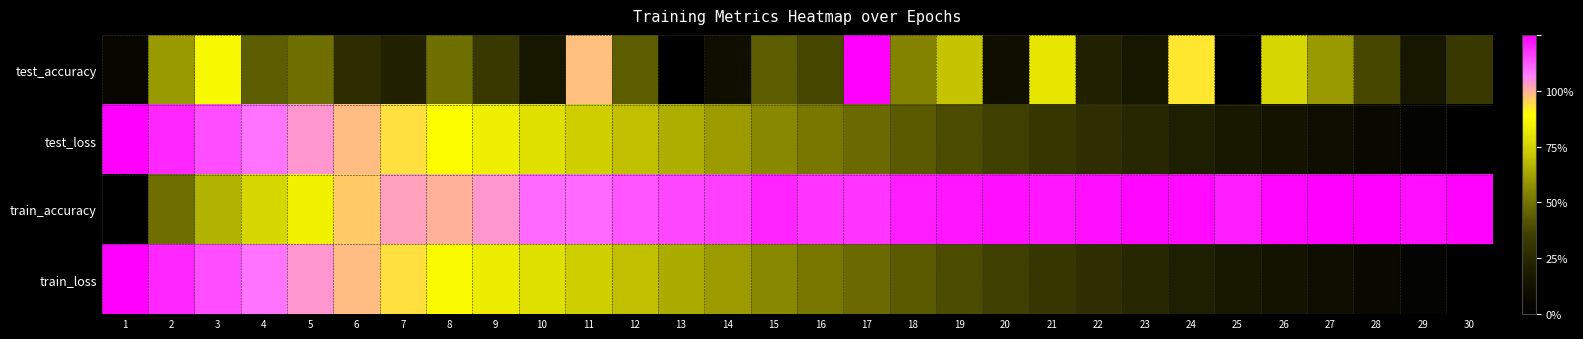

At 25, list the series in order from smallest to largest.

test_accuracy, train_loss, test_loss, train_accuracy